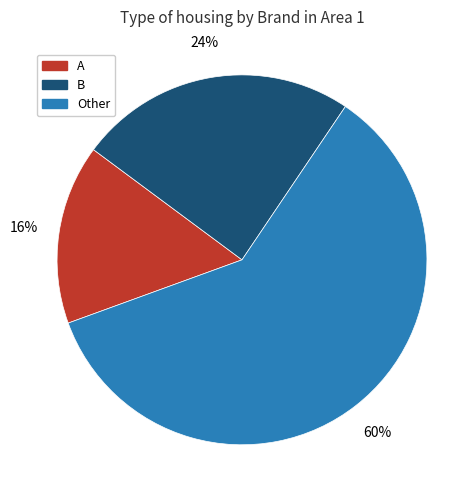

Which has a higher value, B or Other?

Other